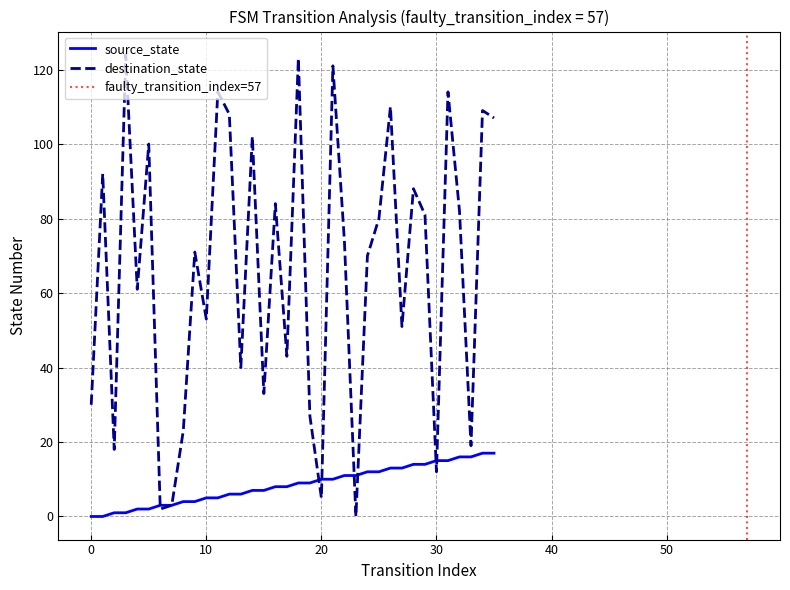

What is the highest value of the destination_state series?

124